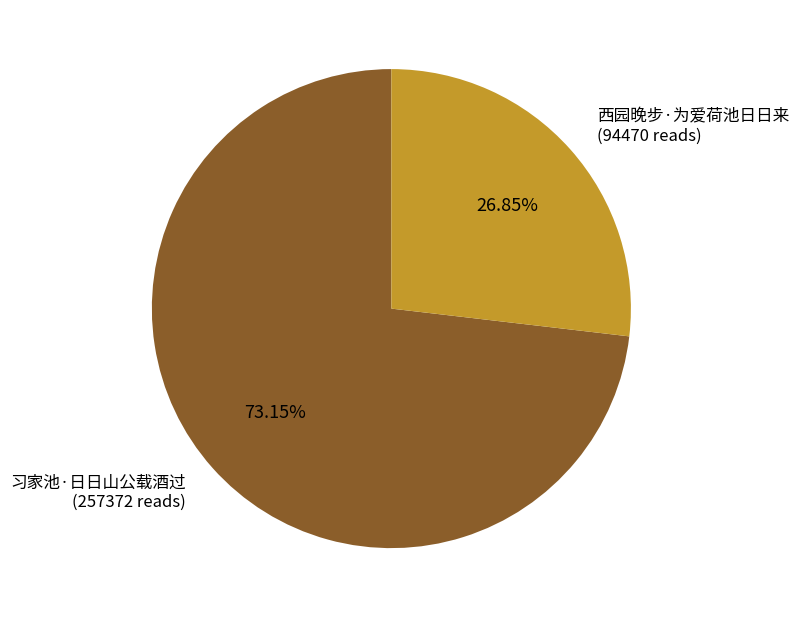

Is there a majority slice in this chart?

Yes